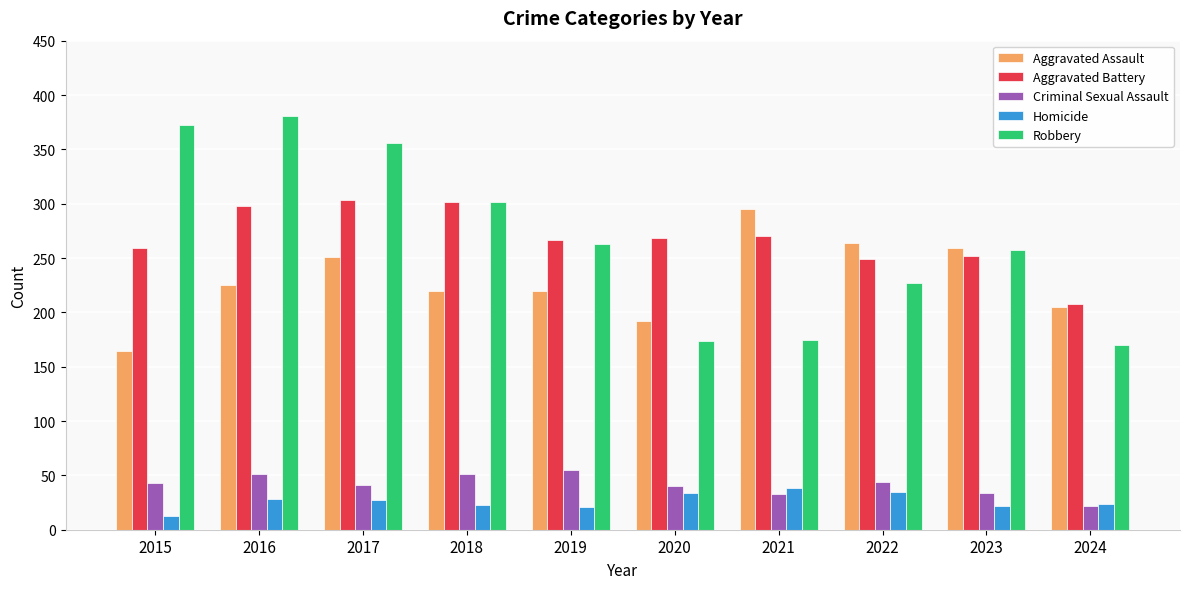

Count the number of categories in the chart.

10